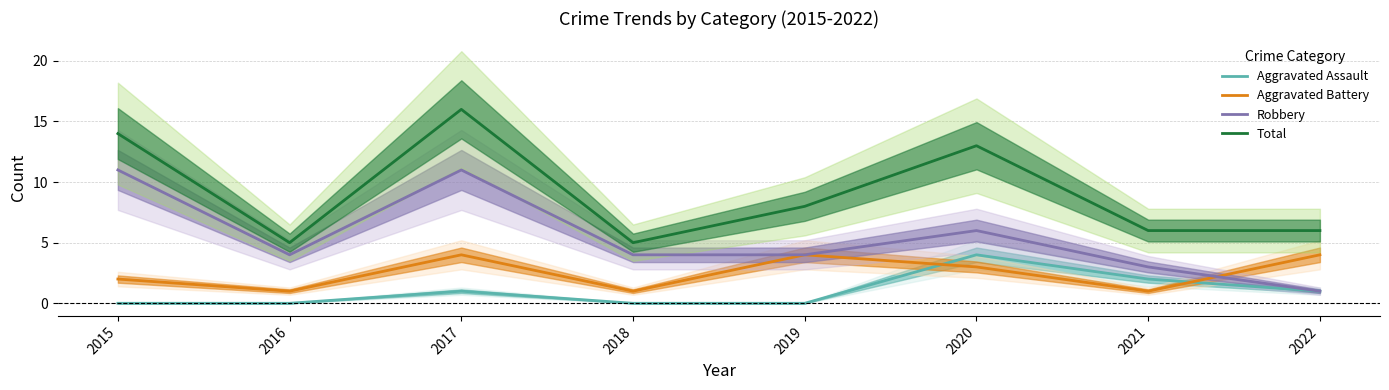

Is it true that Aggravated Battery equals 4 at 2017?

True